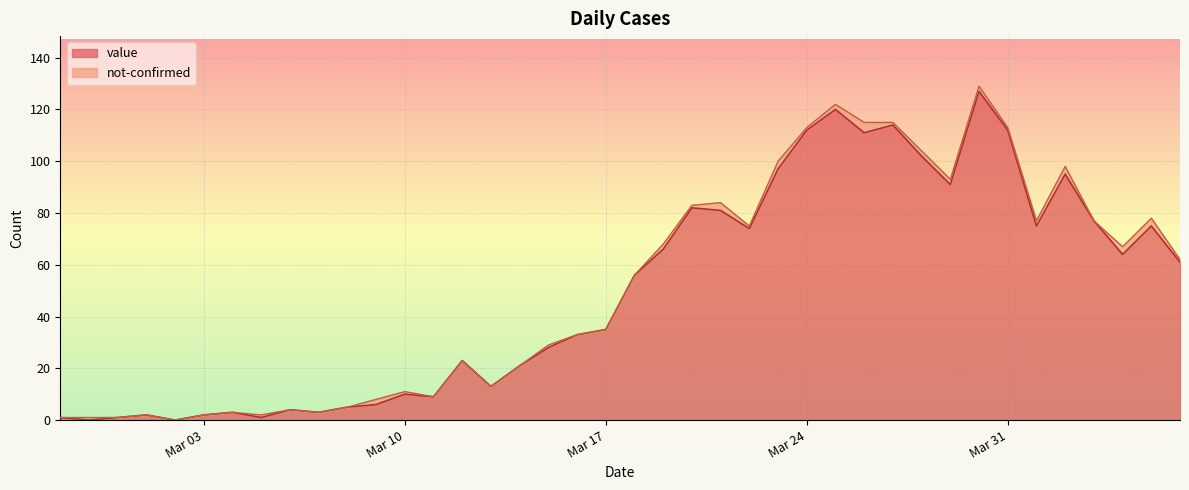

What is the difference between the maximum and minimum values?

127